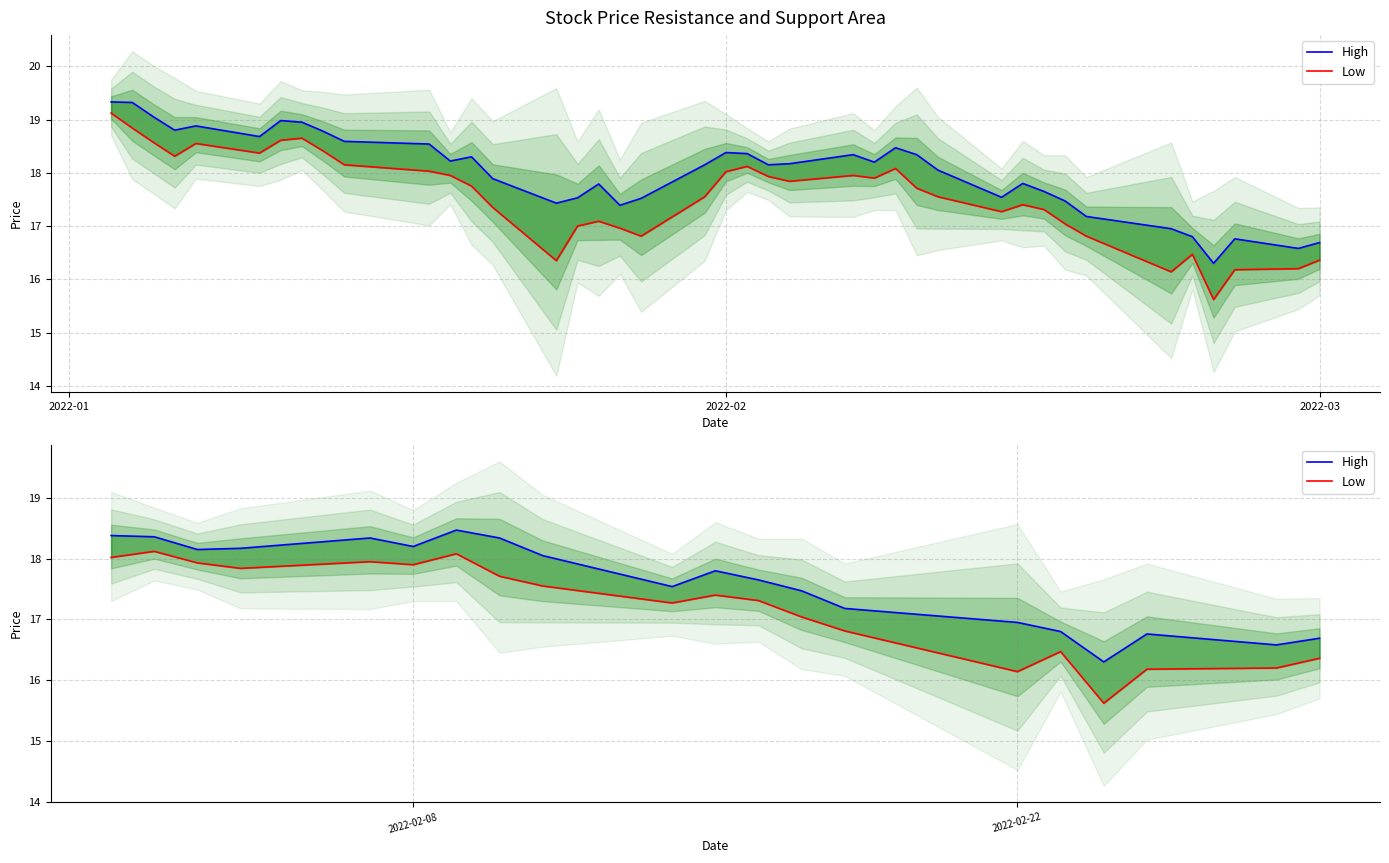

True or false: High and Low cross at least once.

False